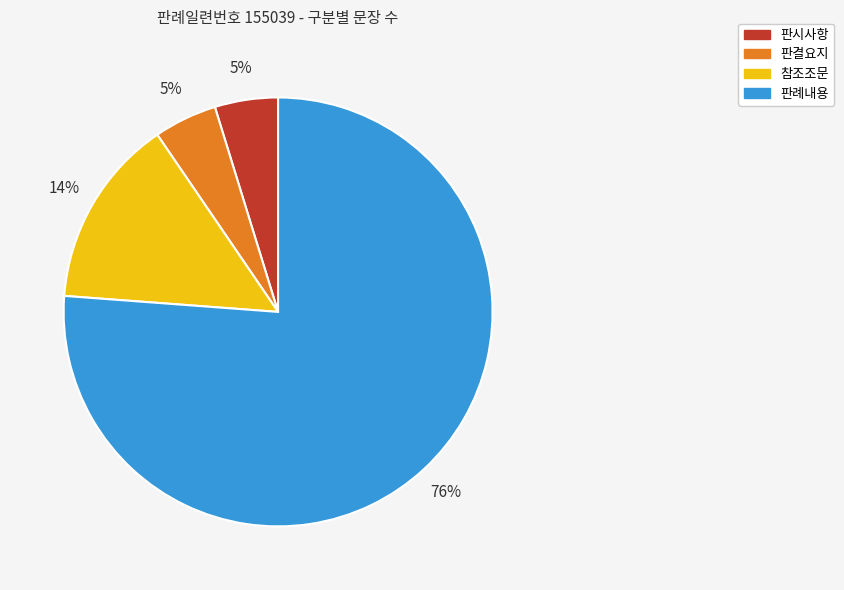

Combined, do 참조조문 and 판결요지 account for over 50%?

No